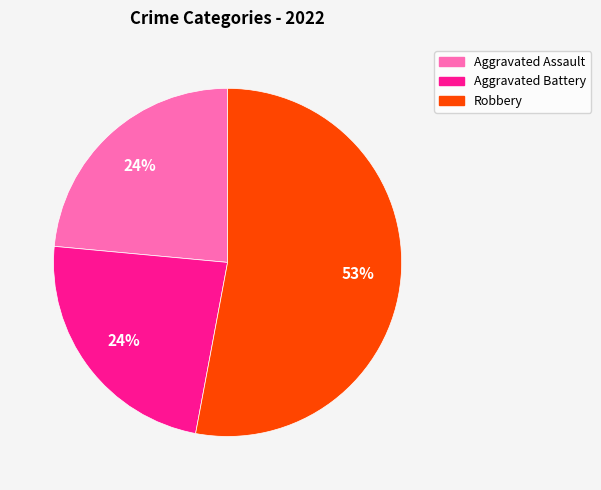

Is there any slice that represents more than half of the pie?

Yes